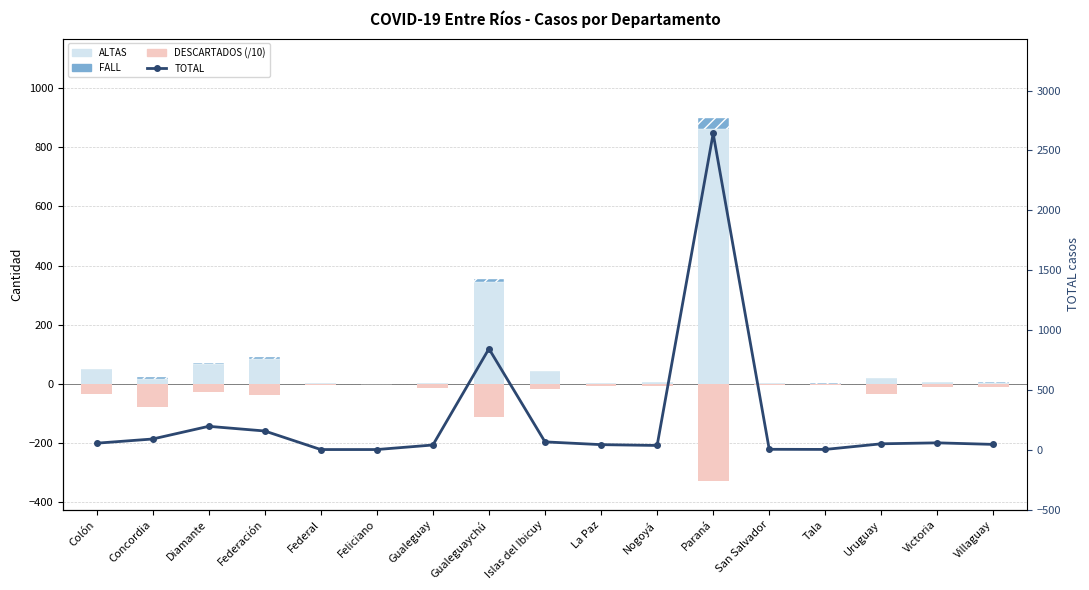

What is the value of the ALTAS bar at the 12th from the left?

861.0